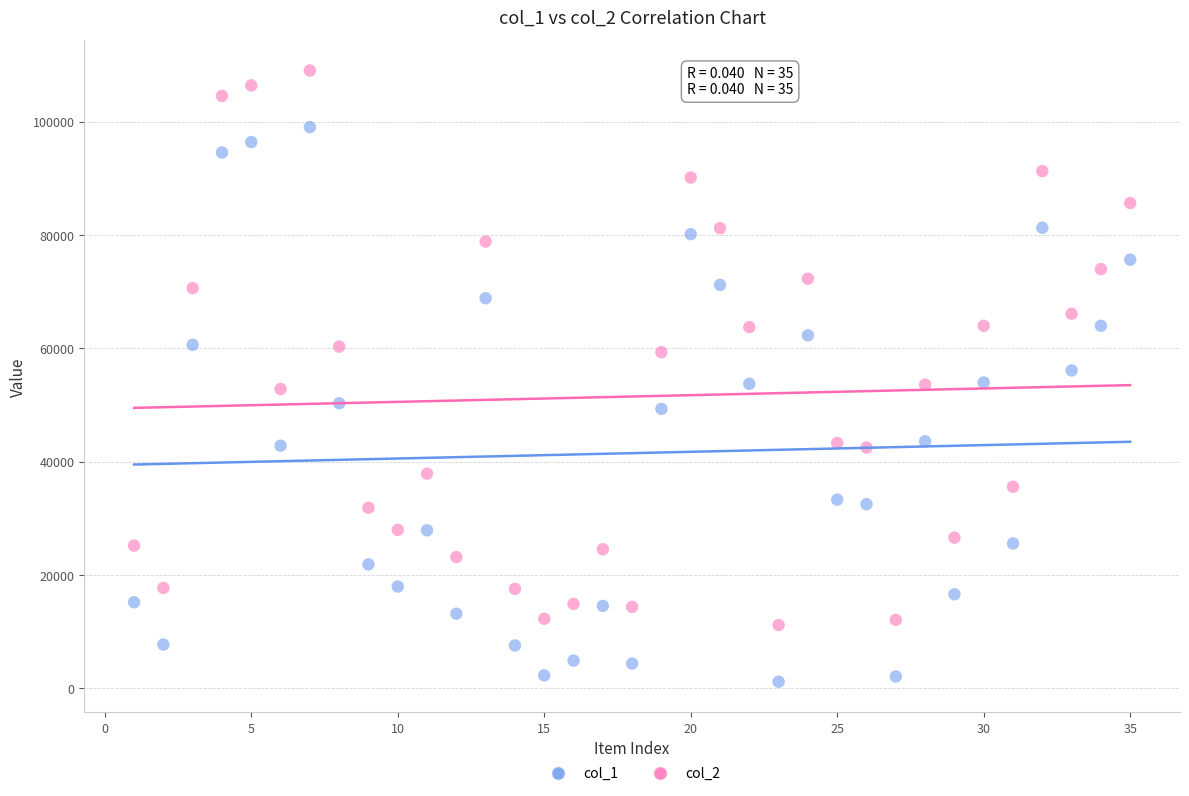

Across all data points, what is the range of Y values (max minus min)?

107896